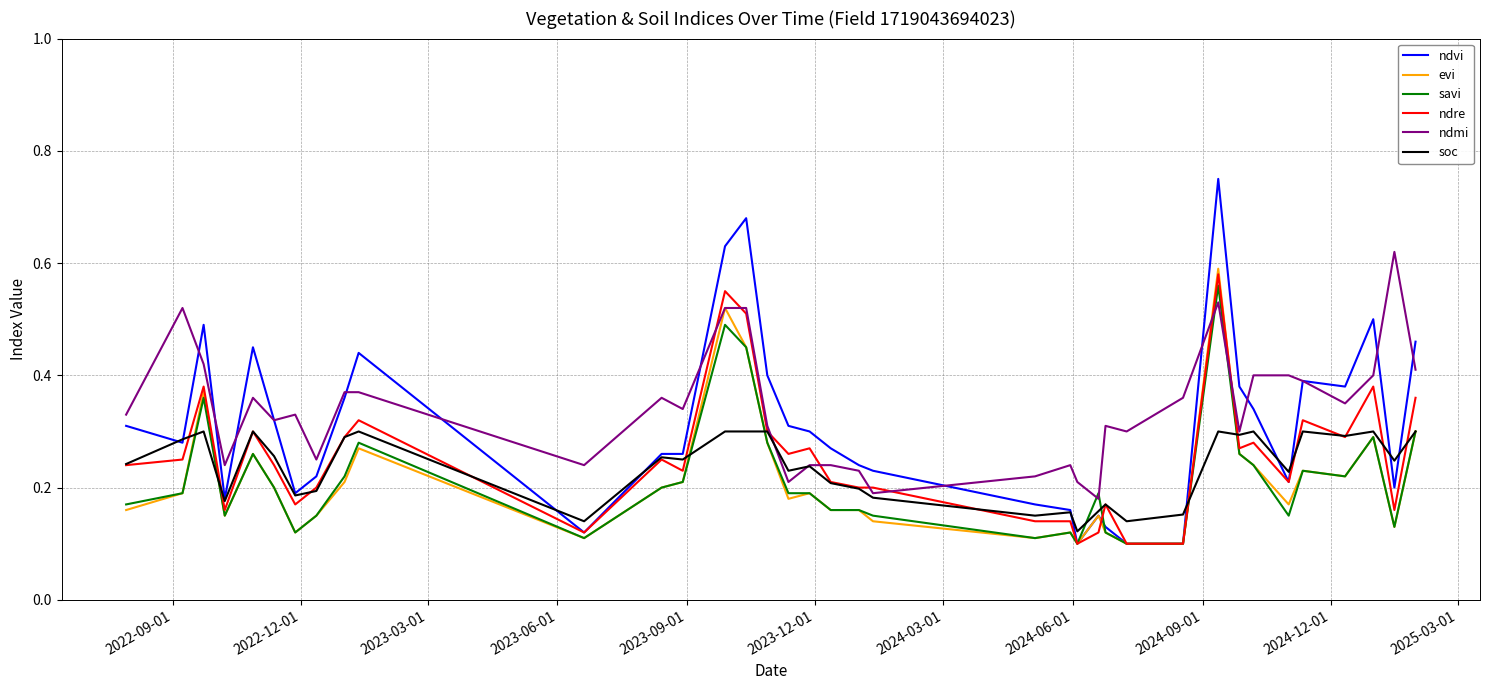

Which series has the largest range (max minus min)?

ndvi